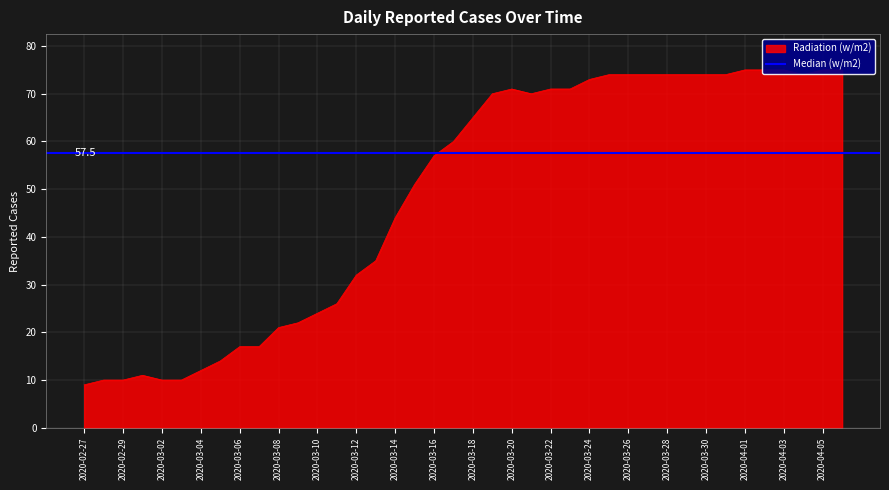

How many points are lower than both their immediate neighbors (excluding endpoints)?

2